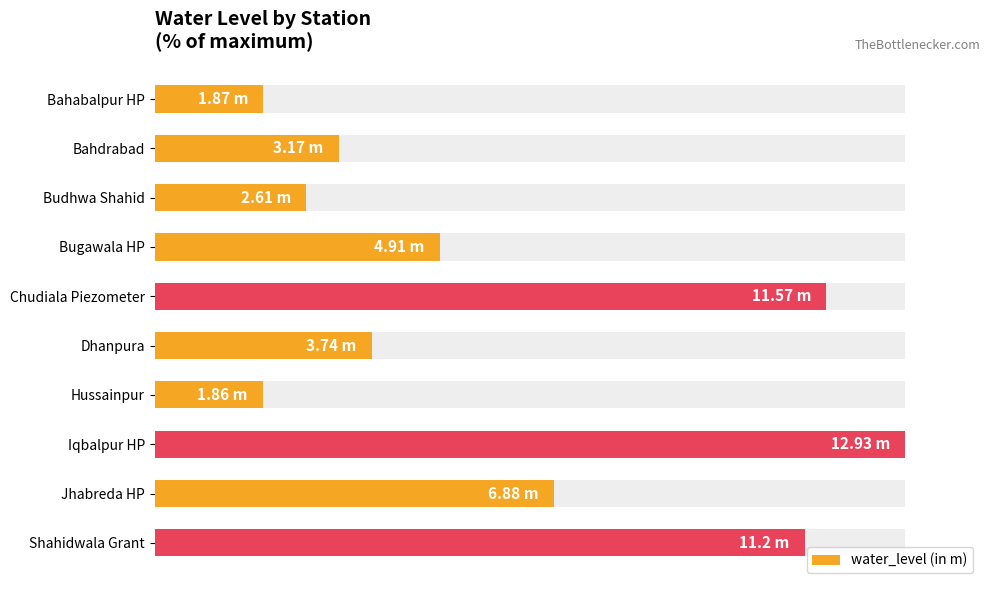

The chart shows a value of 52.0 at Dhanpura. True or false?

False